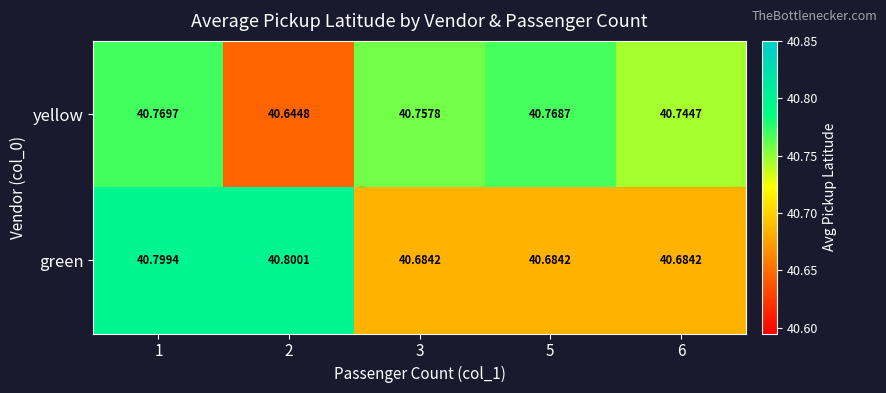

Which series has the widest spread of values?

yellow